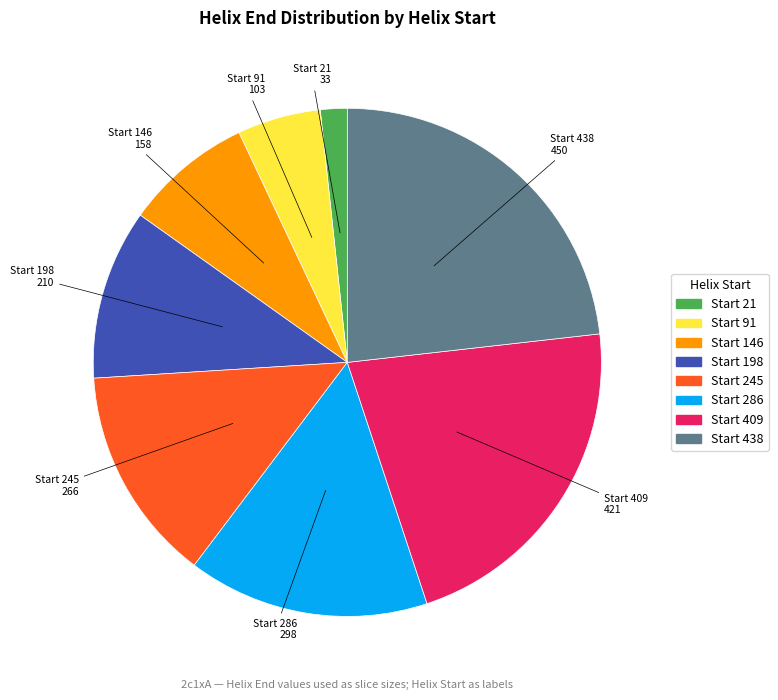

Is there any slice that represents more than half of the pie?

No